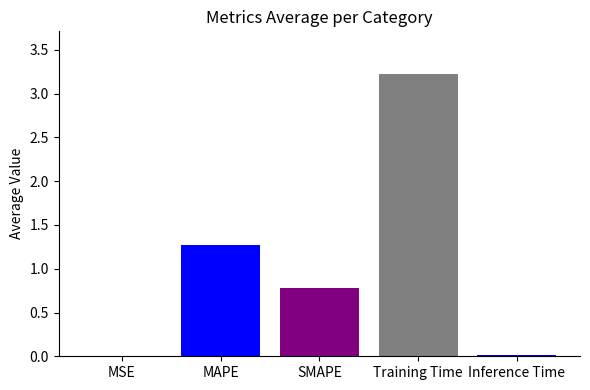

What is the difference between the values at MSE and SMAPE?

0.8